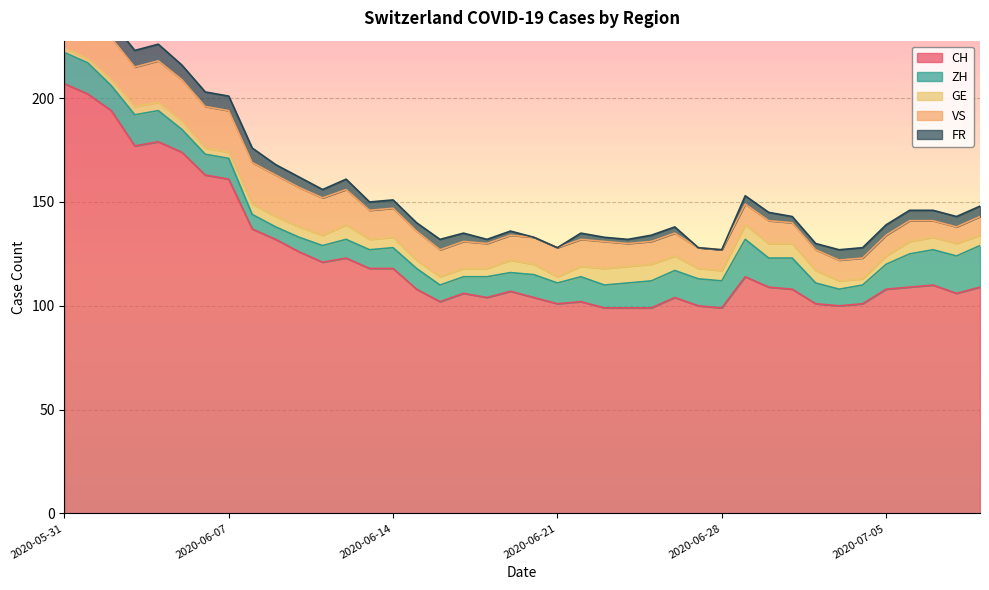

How many lines are shown in the chart?

5